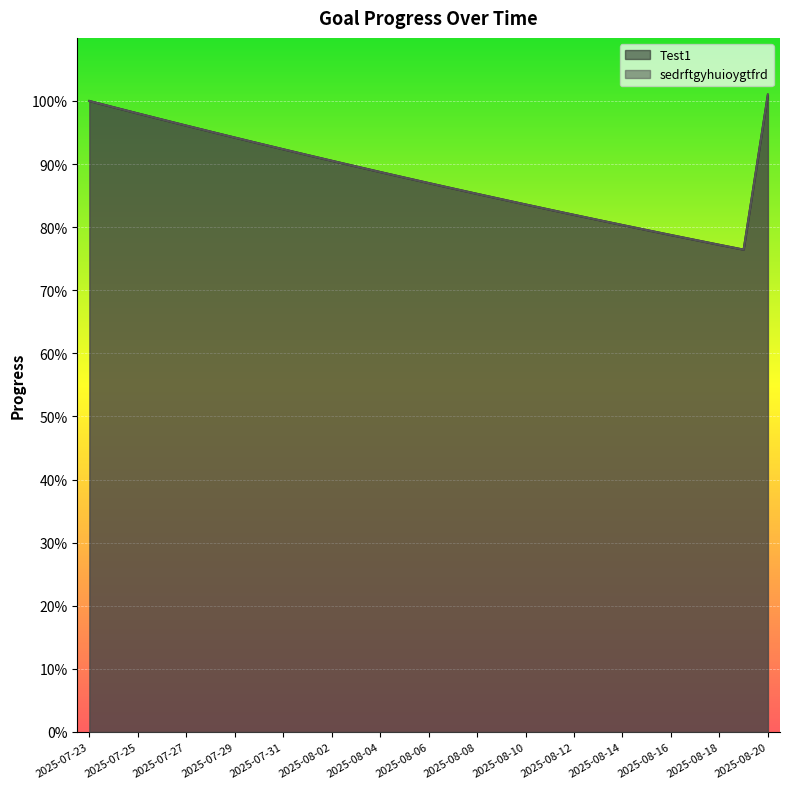

At which category is the sum across all series the highest?

2025-08-20